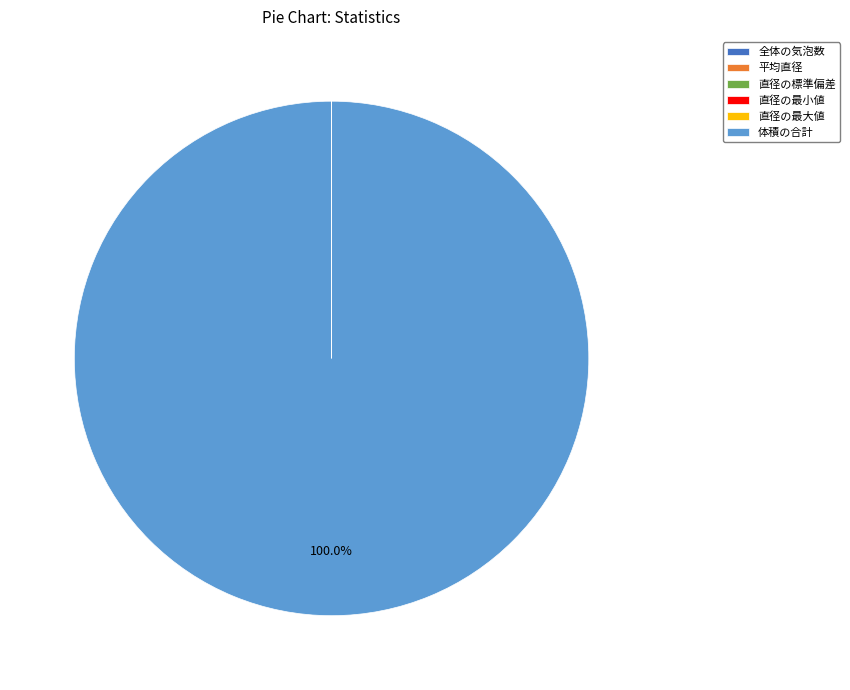

Which category has the biggest portion of the pie?

体積の合計